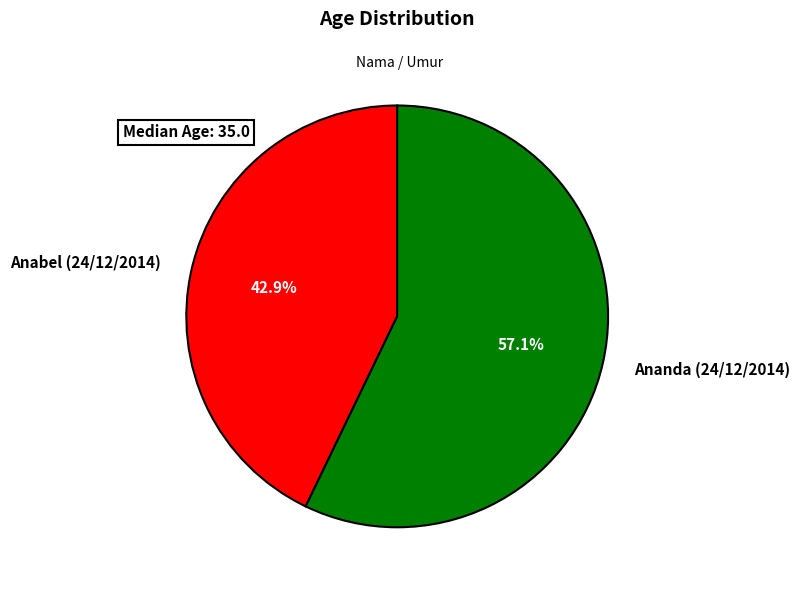

Is there a majority slice in this chart?

Yes